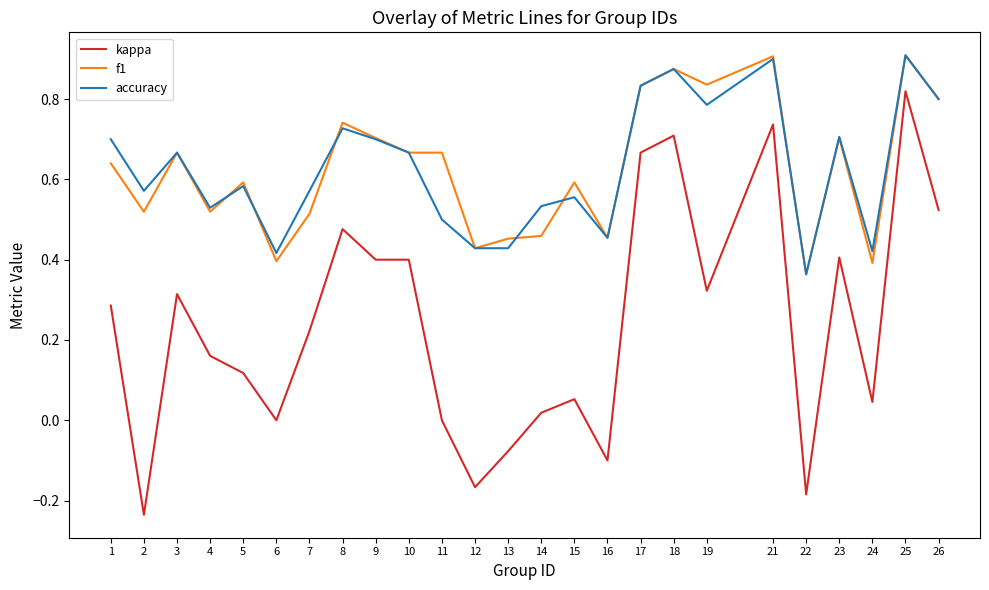

Which series has the widest spread of values?

kappa